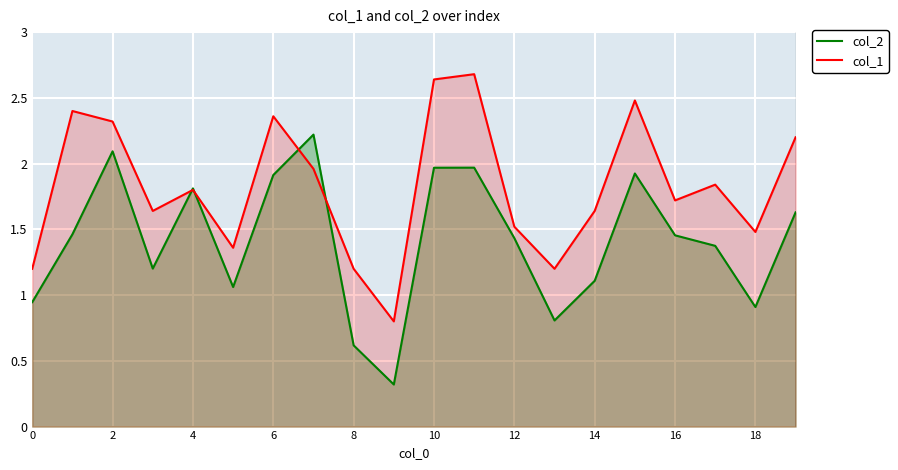

List the series in order of their peak value, highest first.

col_1, col_2